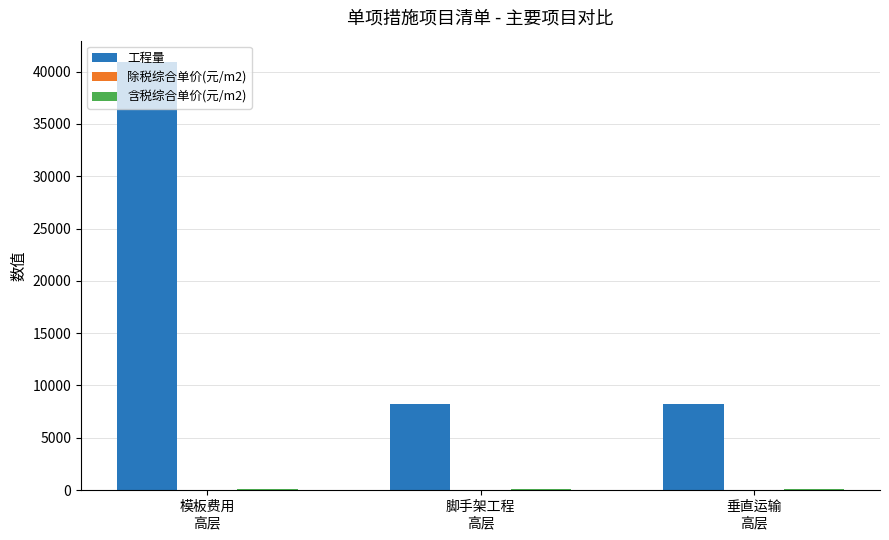

Which series has the widest spread of values?

工程量